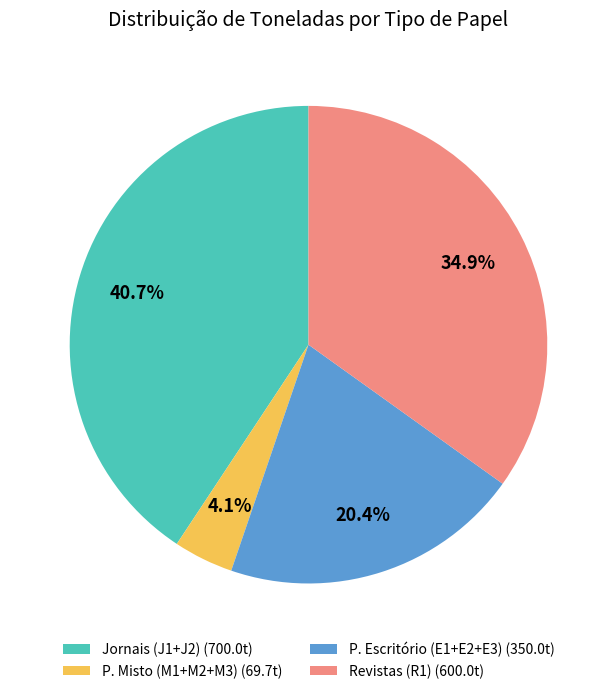

Does Revistas (R1) (600.0t) represent more than half of the total?

No